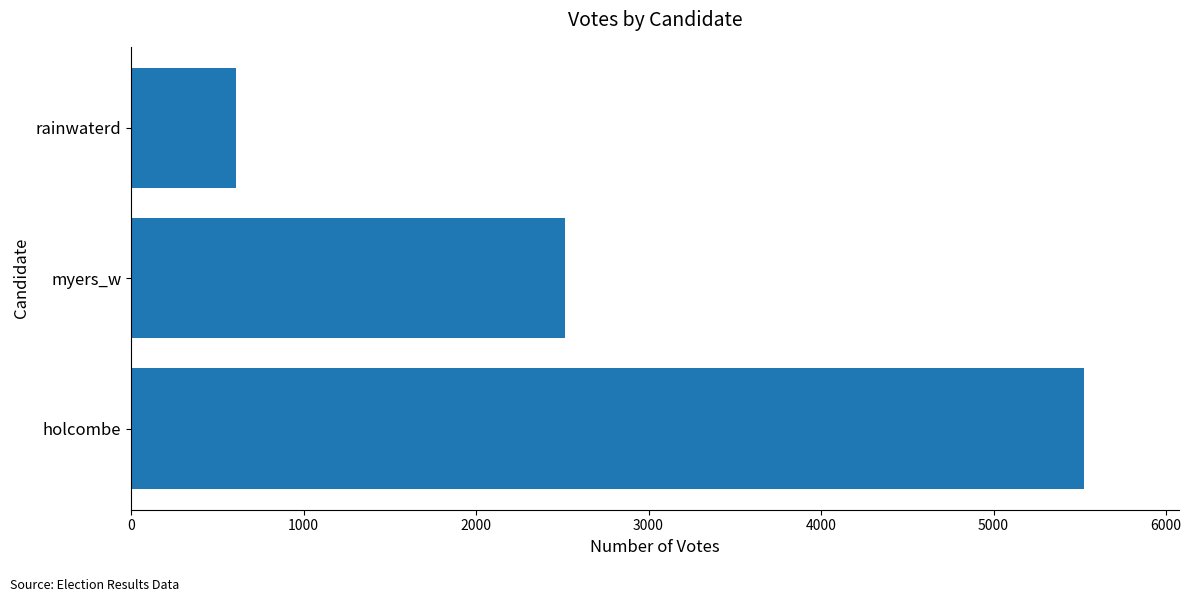

The chart shows a value of 5523 at holcombe. True or false?

True